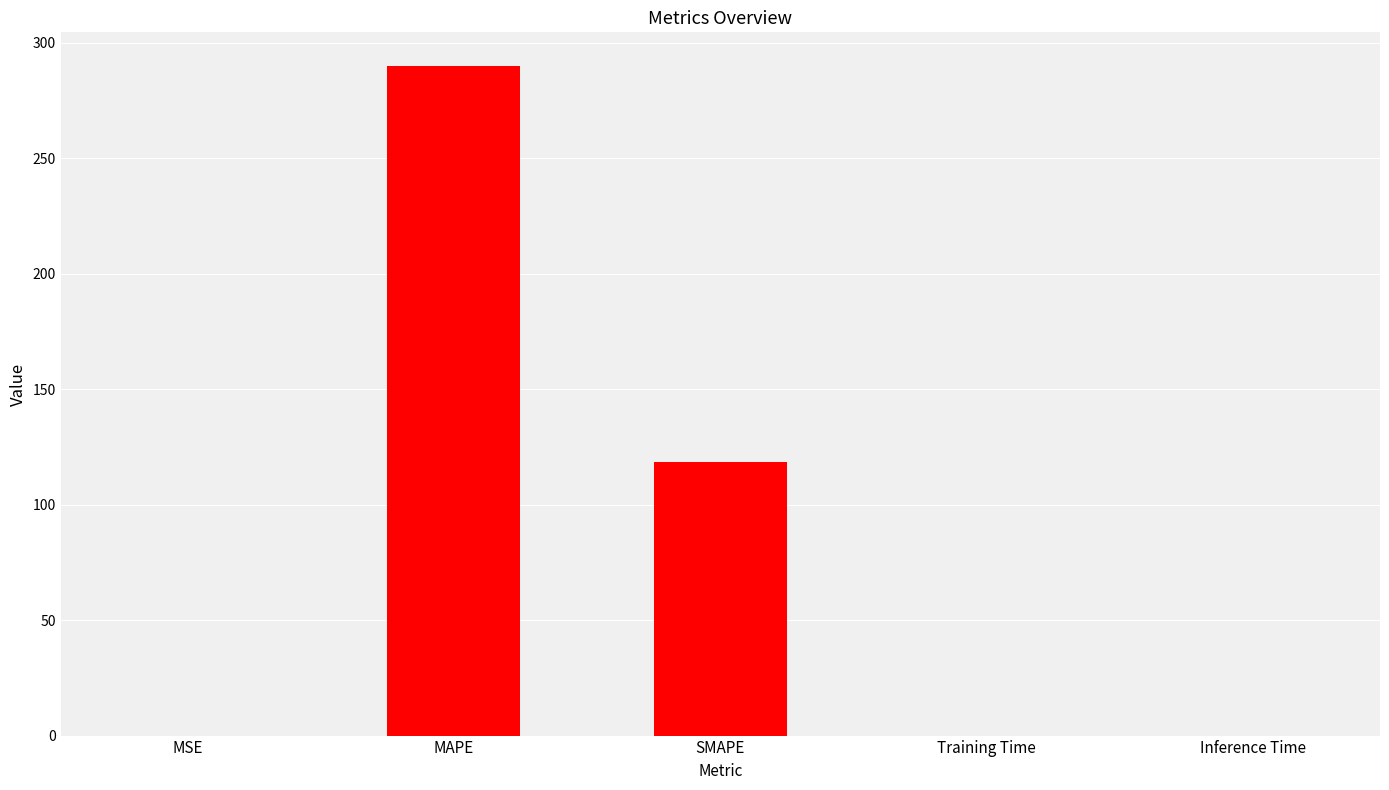

What is the maximum value shown in the chart?

290.1